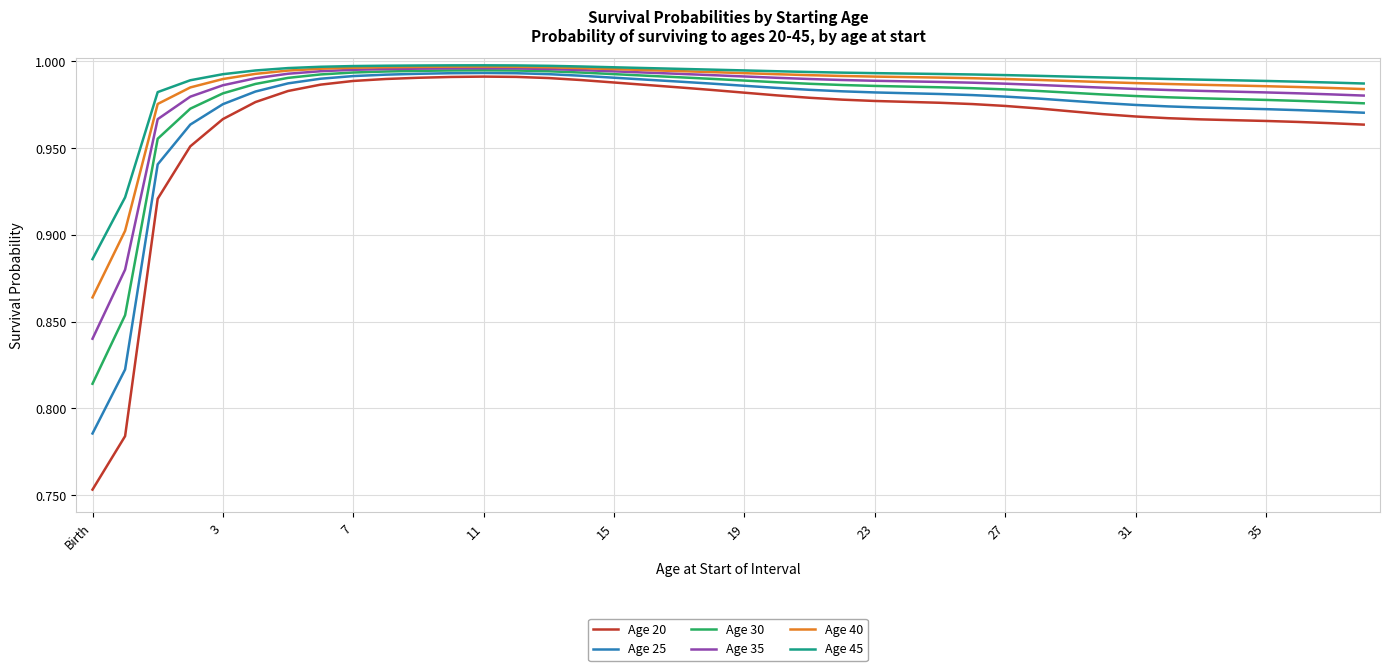

Which series has the largest range (max minus min)?

Age 20